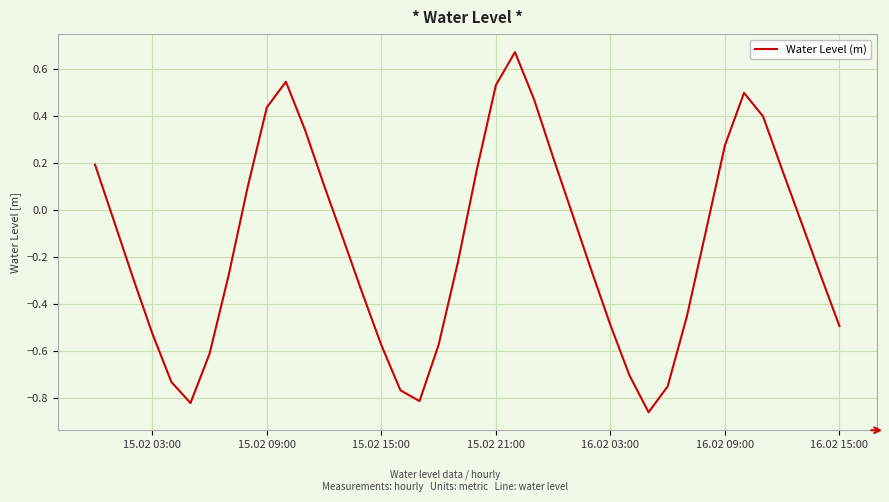

How many positive values are there?

15